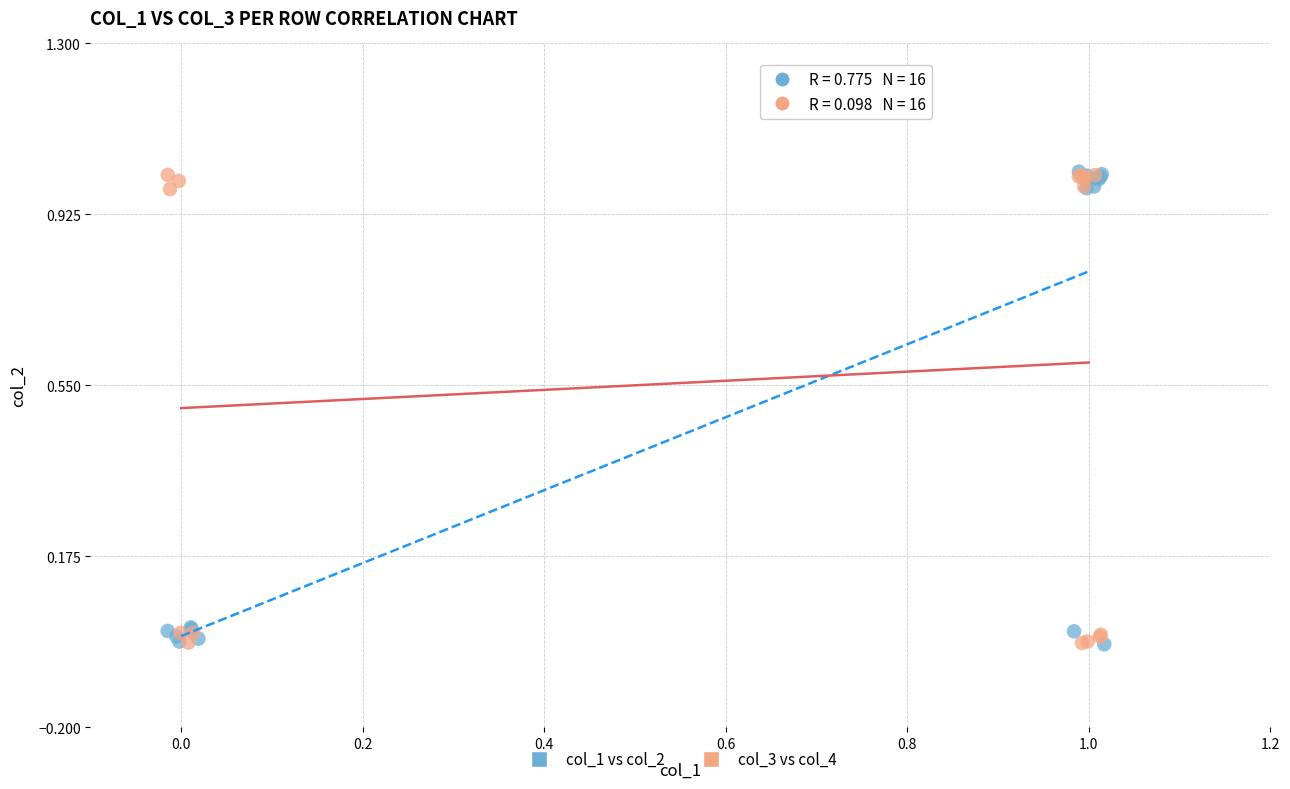

What are all the series names shown in the legend?

col_1 vs col_2, col_3 vs col_4